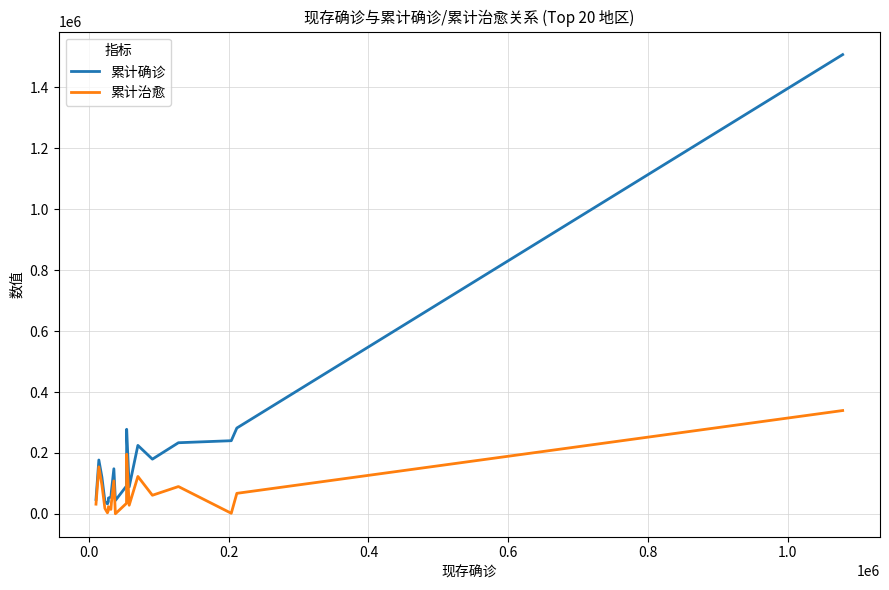

True or false: 累计治愈 has more than 1 interior local peaks.

True